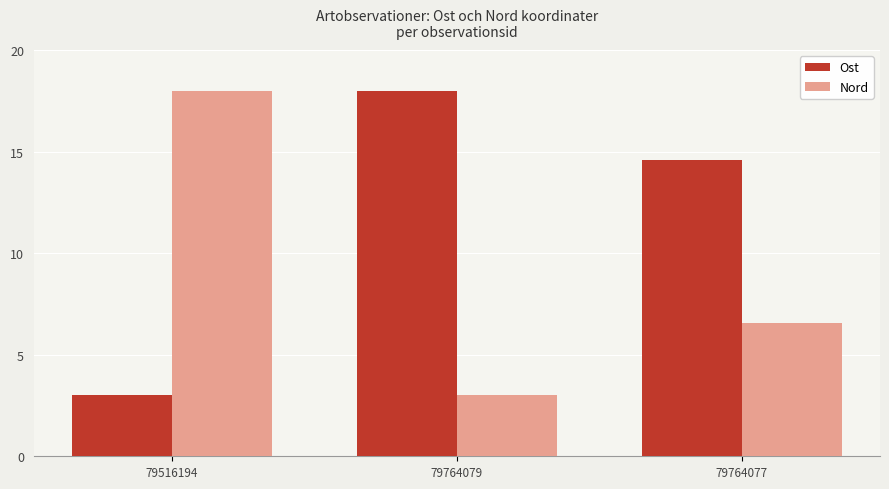

At how many categories does at least one series exceed 13?

3